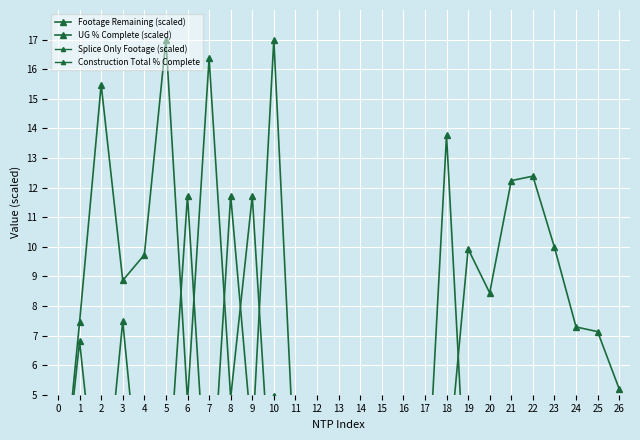

True or false: Footage Remaining (scaled) has a value of 16.3 at 21.

False